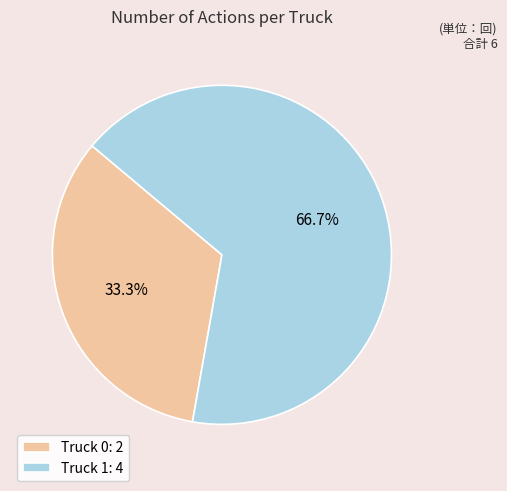

What is the largest slice in the pie chart?

Truck 1